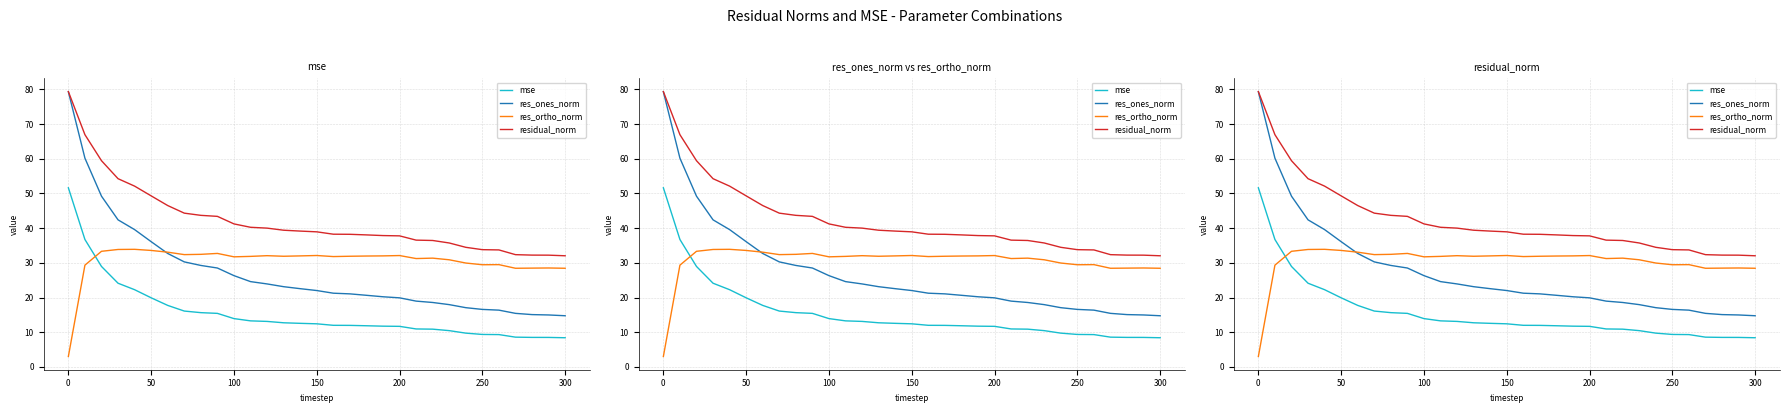

What is the difference between the maximum and minimum values in the mse series?

43.2